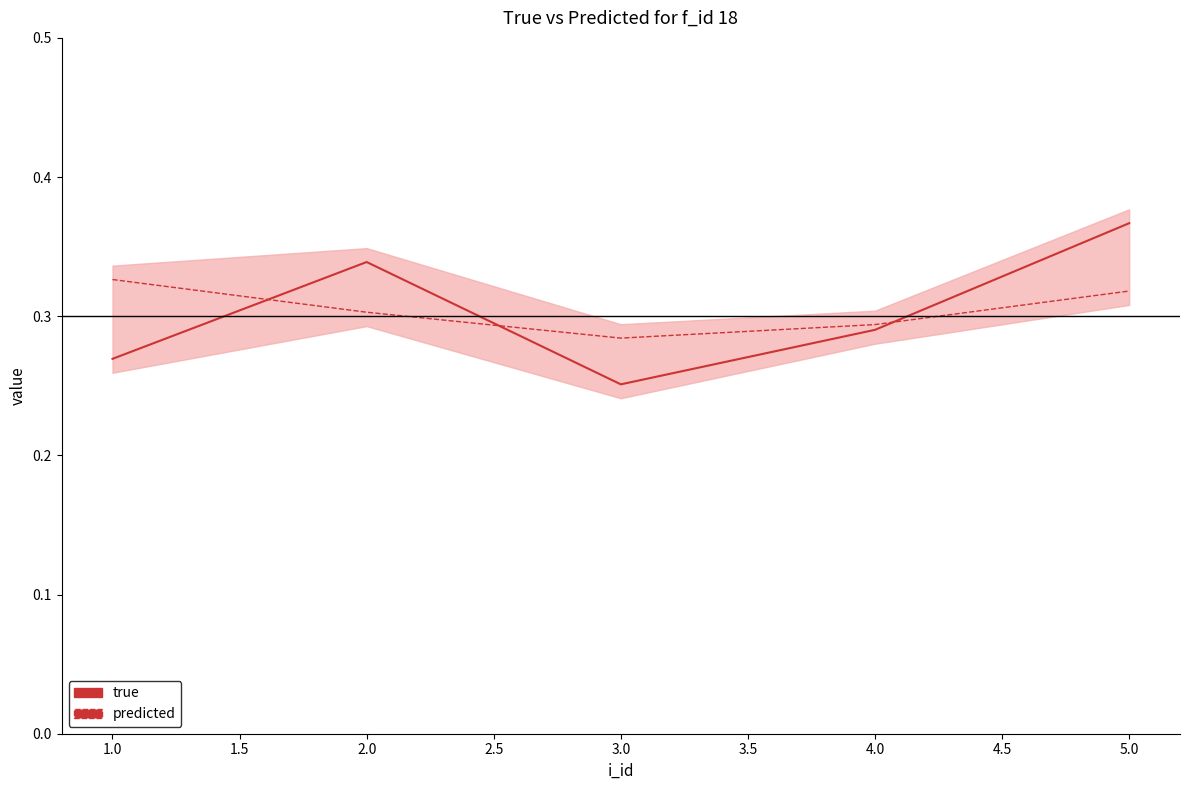

True or false: predicted has more than 0 interior local peaks.

False